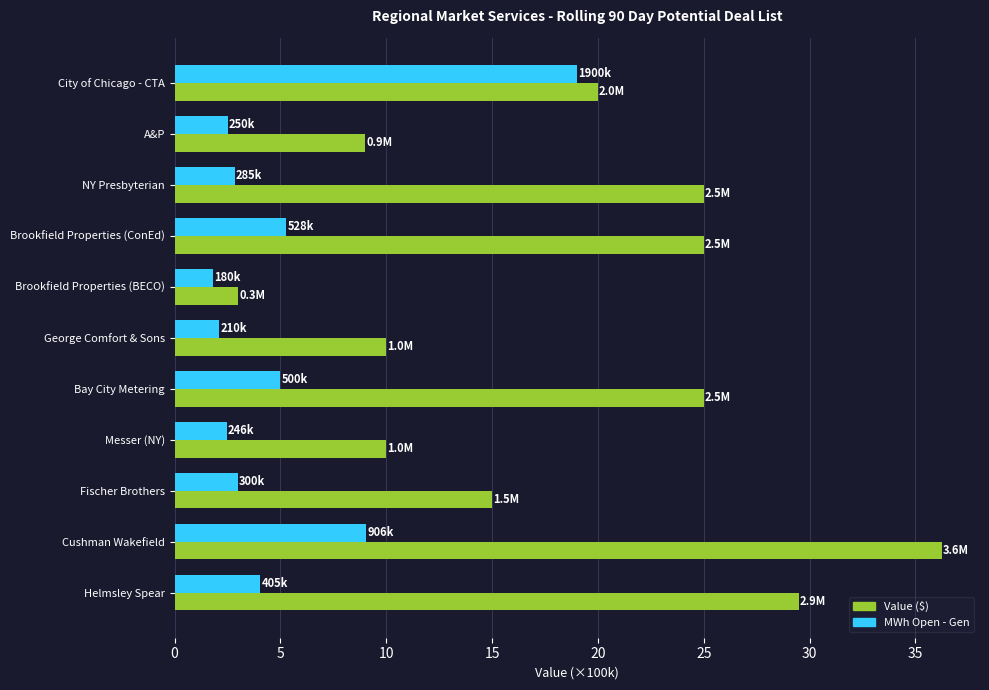

What are all the series names shown in the legend?

Value ($), MWh Open - Gen